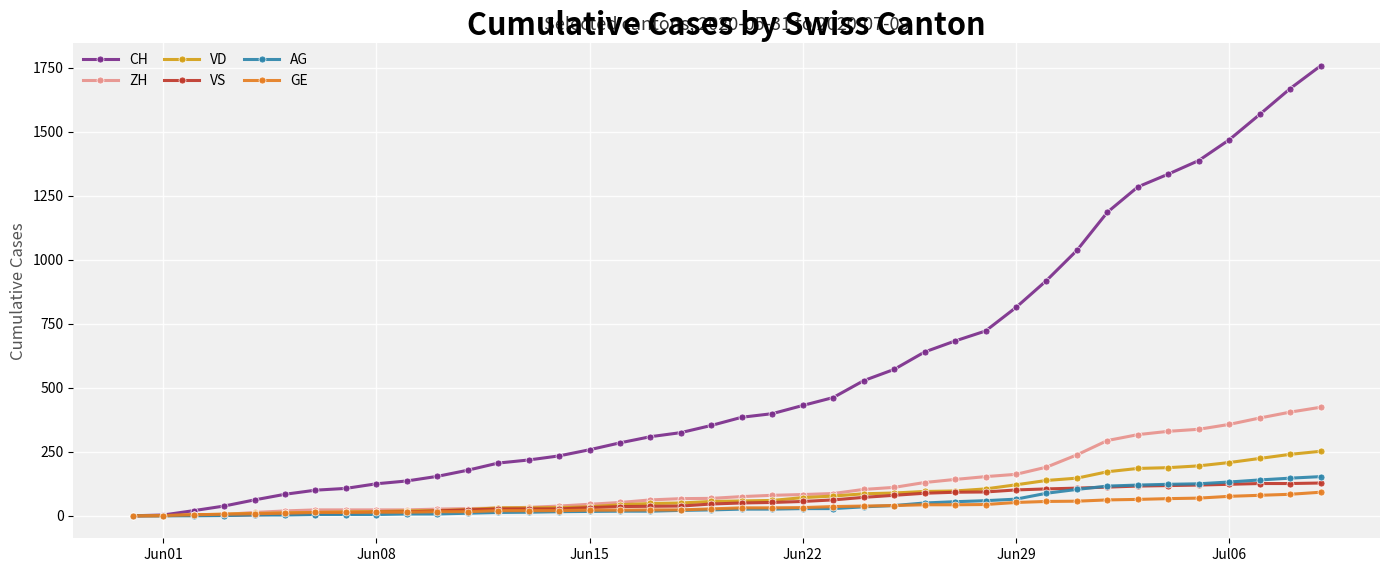

What is the maximum value shown in the chart?

1758